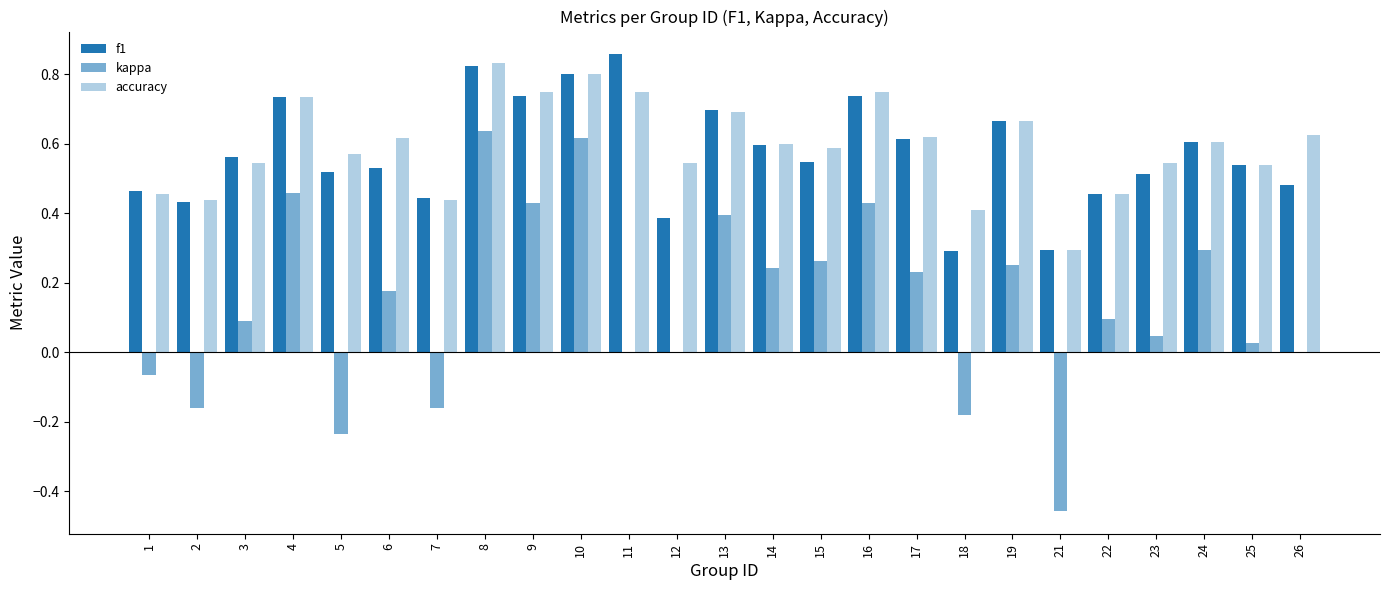

Reading left to right, what are all the values shown in this chart?

f1: 1=0.5	2=0.4	3=0.6	4=0.7	5=0.5	6=0.5	7=0.4	8=0.8	9=0.7	10=0.8	11=0.9	12=0.4	13=0.7	14=0.6	15=0.5	16=0.7	17=0.6	18=0.3	19=0.7	21=0.3	22=0.5	23=0.5	24=0.6	25=0.5	26=0.5
kappa: 1=-0.1	2=-0.2	3=0.1	4=0.5	5=-0.2	6=0.2	7=-0.2	8=0.6	9=0.4	10=0.6	11=0.0	12=0.0	13=0.4	14=0.2	15=0.3	16=0.4	17=0.2	18=-0.2	19=0.2	21=-0.5	22=0.1	23=0.0	24=0.3	25=0.0	26=0.0
accuracy: 1=0.5	2=0.4	3=0.5	4=0.7	5=0.6	6=0.6	7=0.4	8=0.8	9=0.8	10=0.8	11=0.8	12=0.5	13=0.7	14=0.6	15=0.6	16=0.8	17=0.6	18=0.4	19=0.7	21=0.3	22=0.5	23=0.5	24=0.6	25=0.5	26=0.6